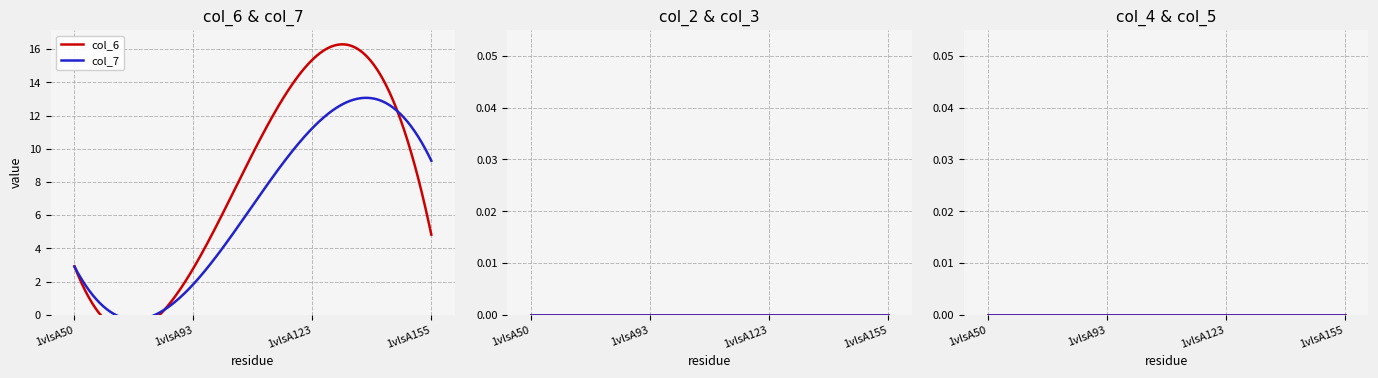

How many lines are shown in the chart?

6